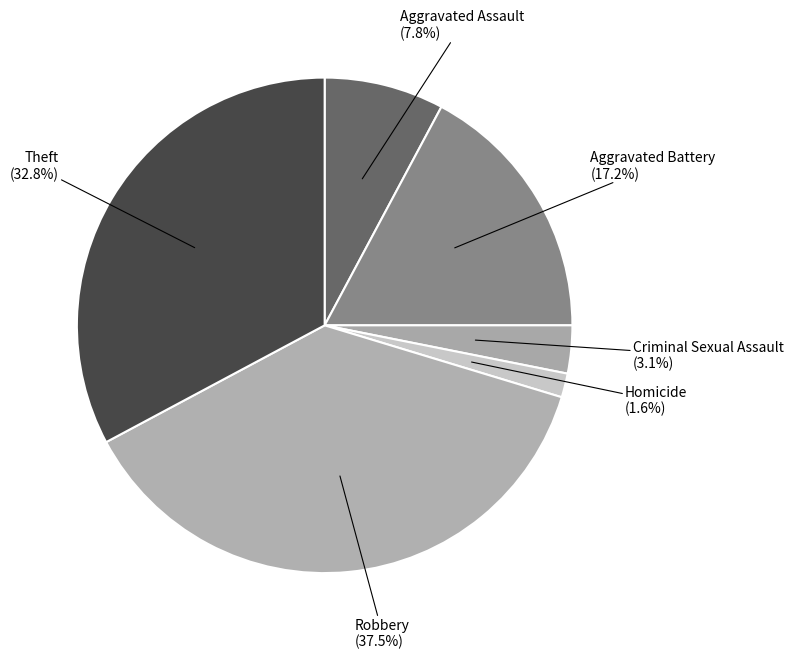

How many segments does this pie chart have?

6